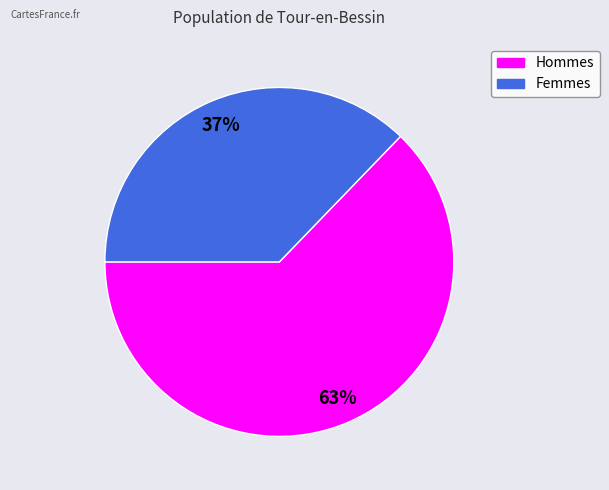

To the nearest percent, what is the difference between the largest and smallest slice percentages?

26%